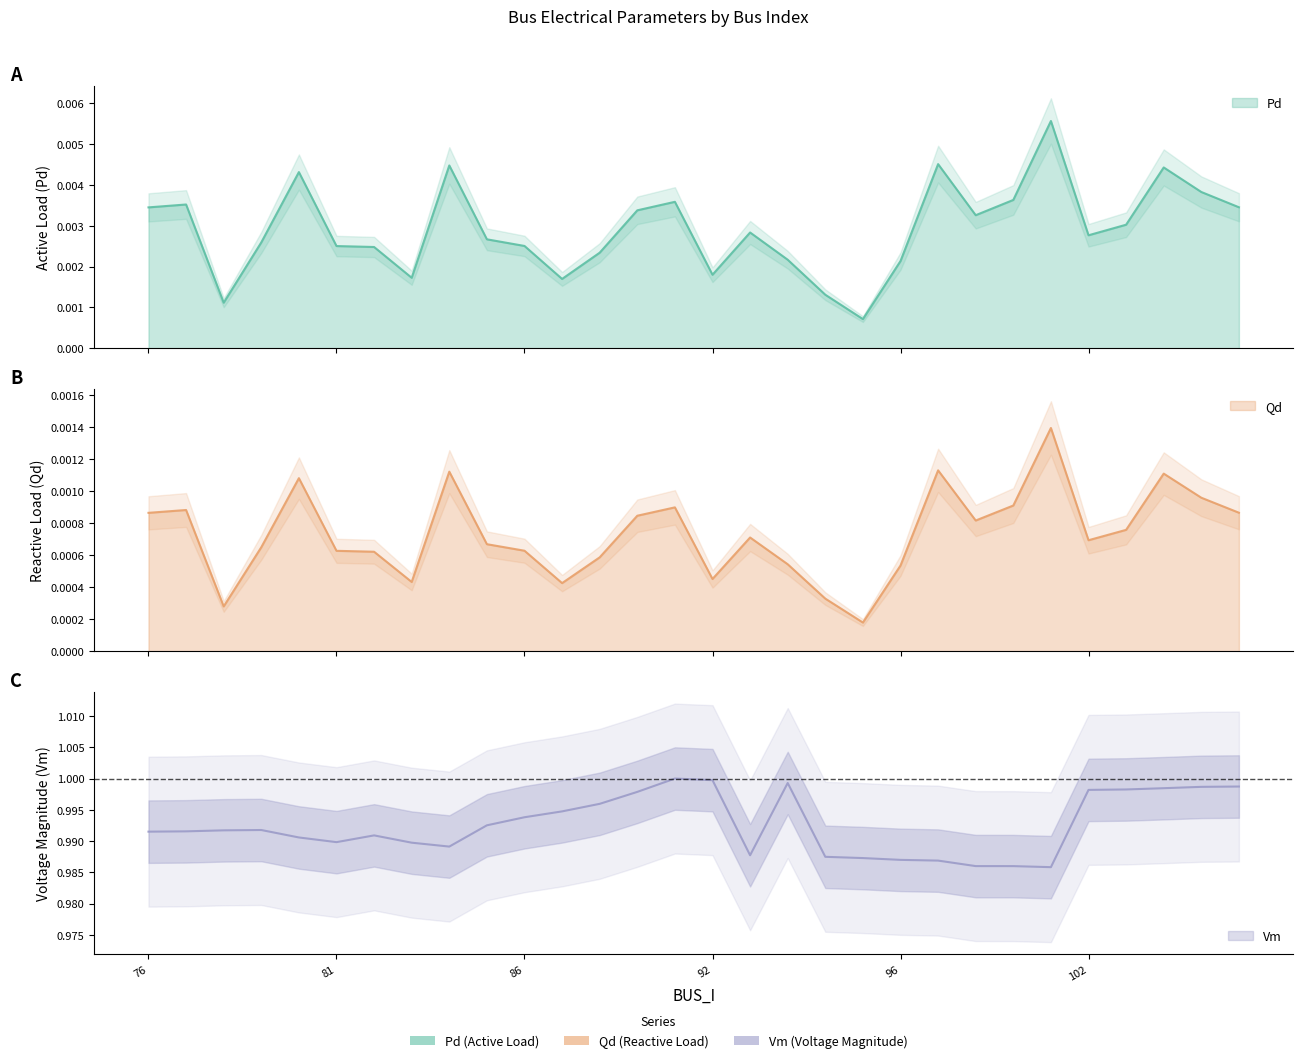

At 84, list the series in order from largest to smallest.

Vm, Pd, Qd